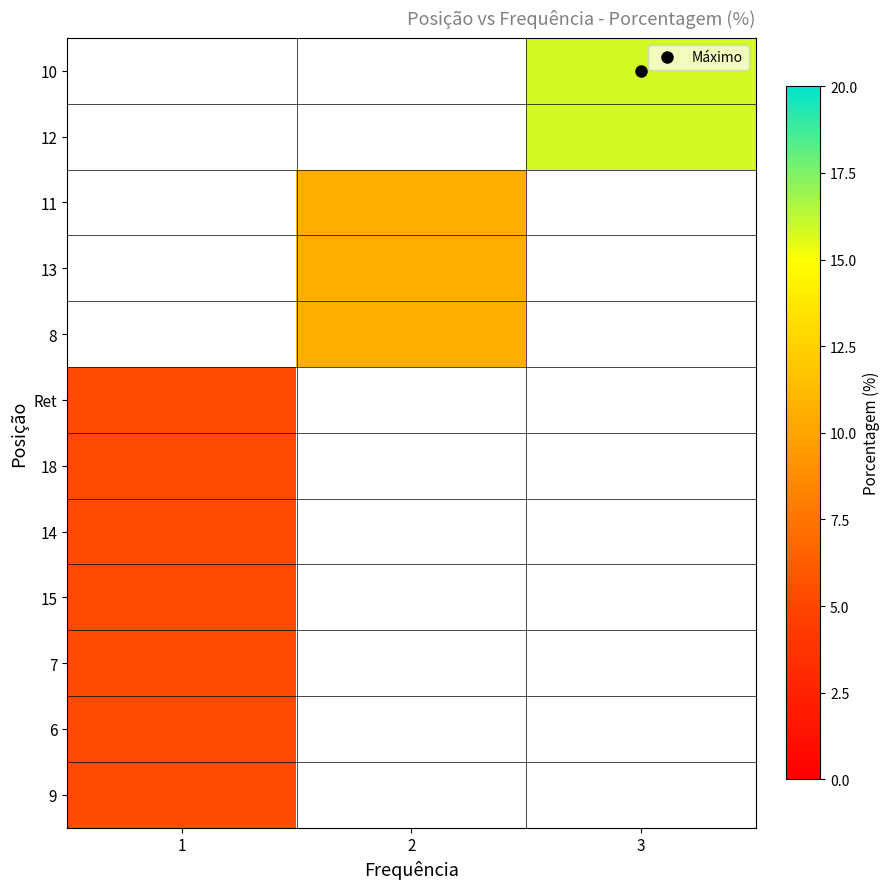

Which has a higher value, 3 or 2?

2